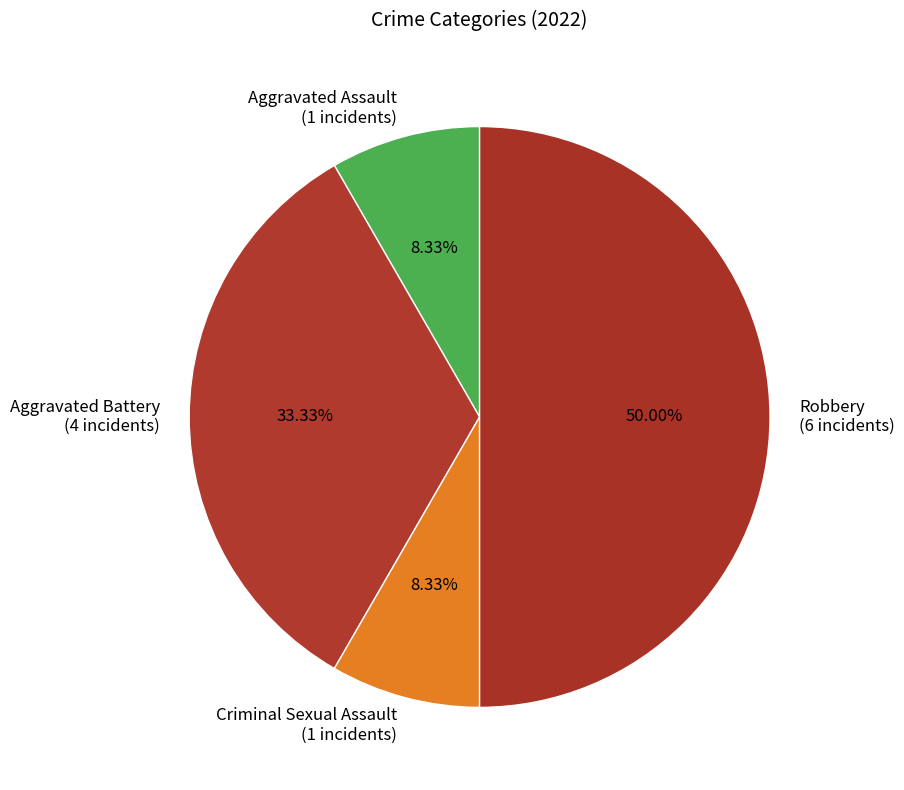

Does Criminal Sexual Assault (1 incidents) account for over 50% of the chart?

No